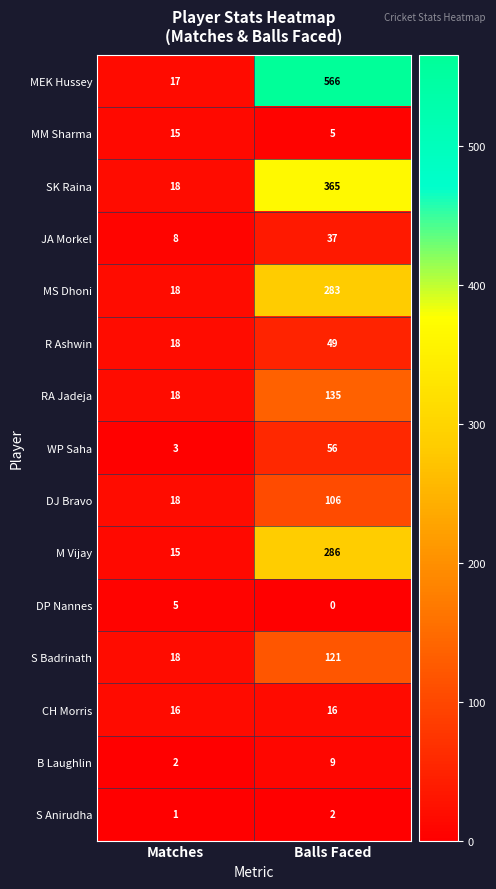

Which category has the lowest value across all series?

Balls Faced